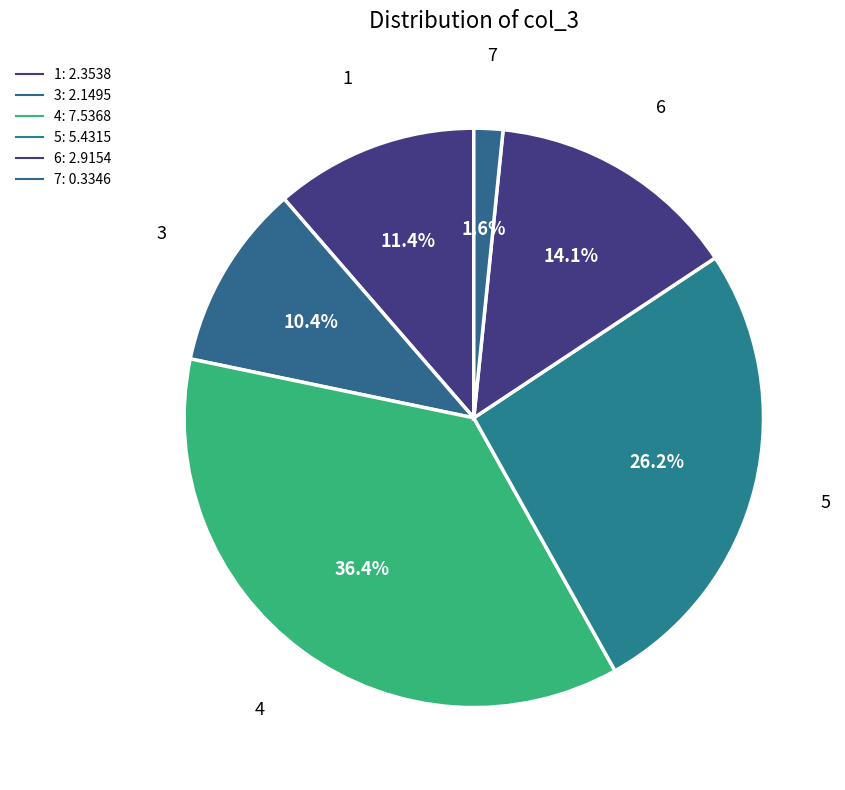

Count the number of slices in the pie.

6